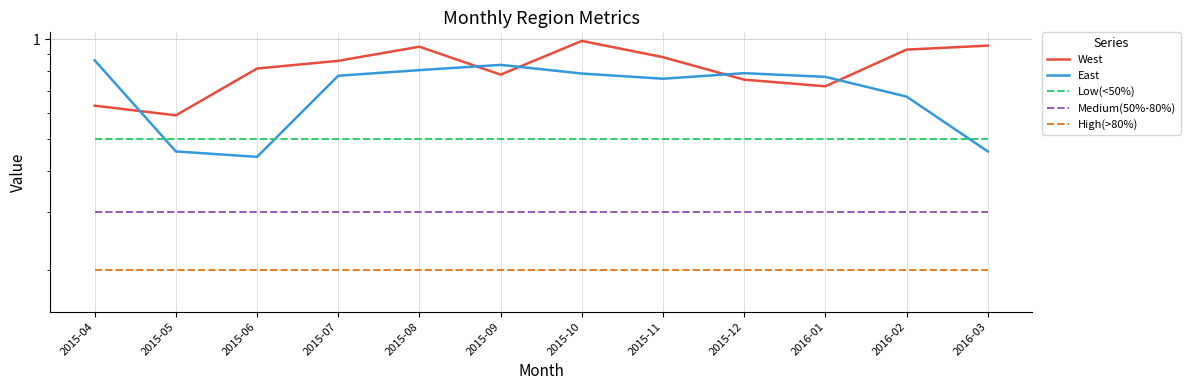

Between 2015-08 and 2015-04, which is larger?

2015-08